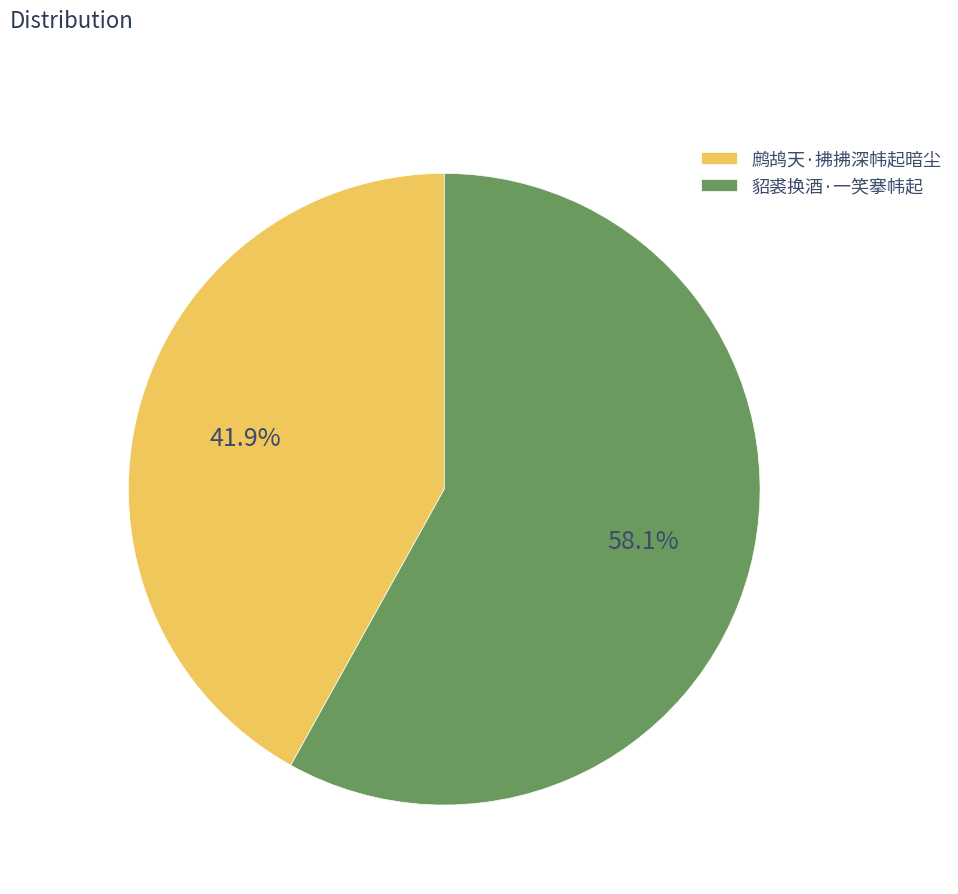

To the nearest percent, what is the combined percentage of 鹧鸪天·拂拂深帏起暗尘 and 貂裘换酒·一笑搴帏起?

100%